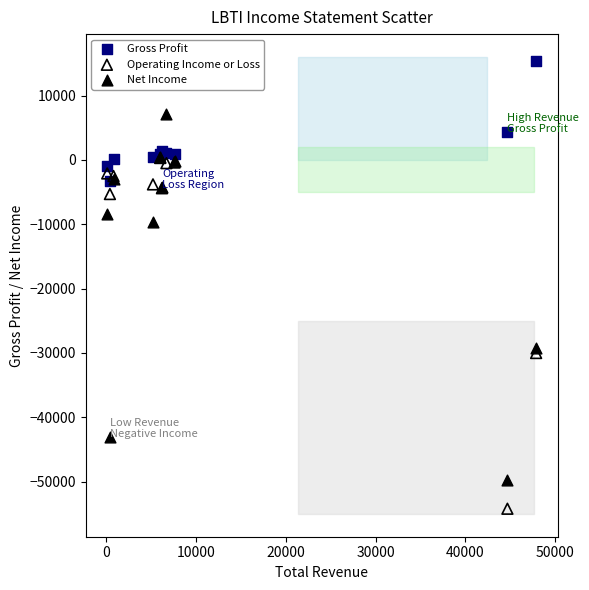

Which series reaches the maximum Y coordinate?

Gross Profit